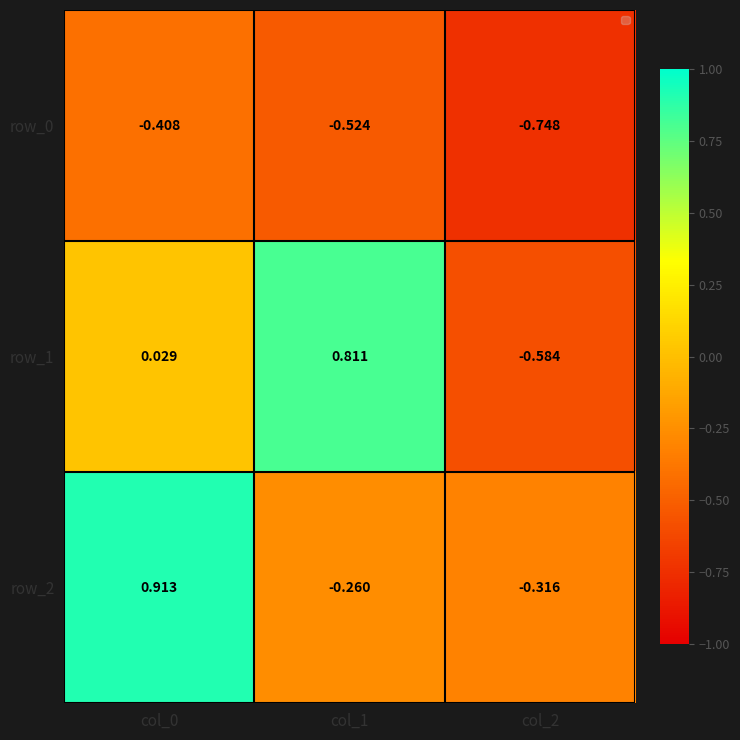

Is the value of row_1 at col_1 greater than the value of row_0 at col_1?

Yes